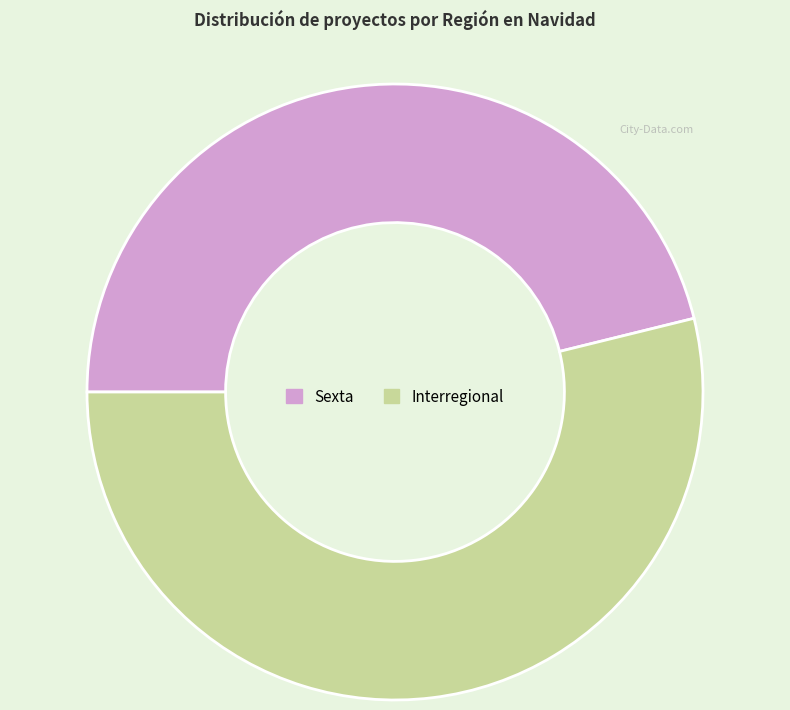

The Sexta slice represents 46% of the pie. True or false?

True